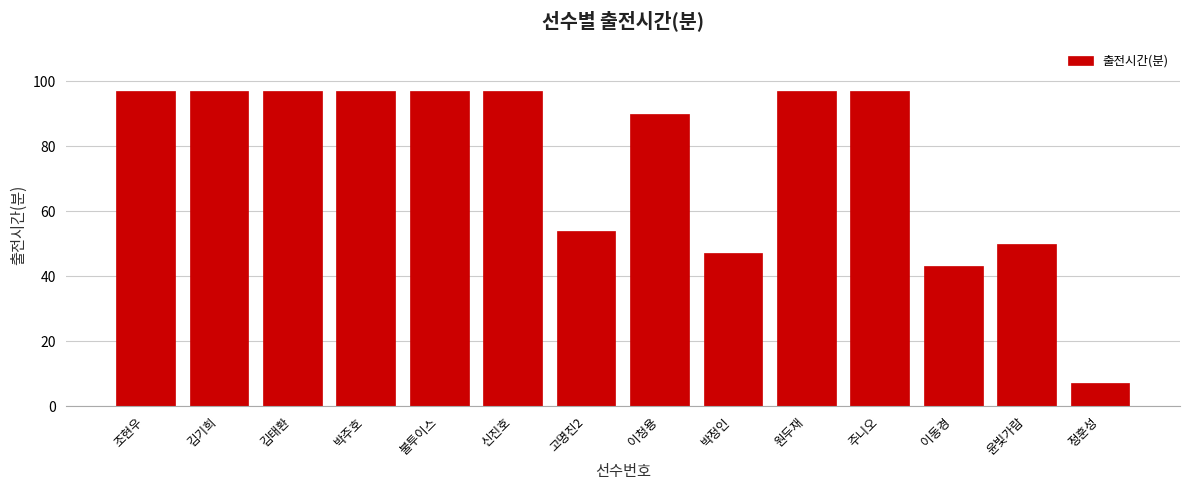

Reading right to left, extract all data points from this chart.

7	50	43	97	97	47	90	54	97	97	97	97	97	97